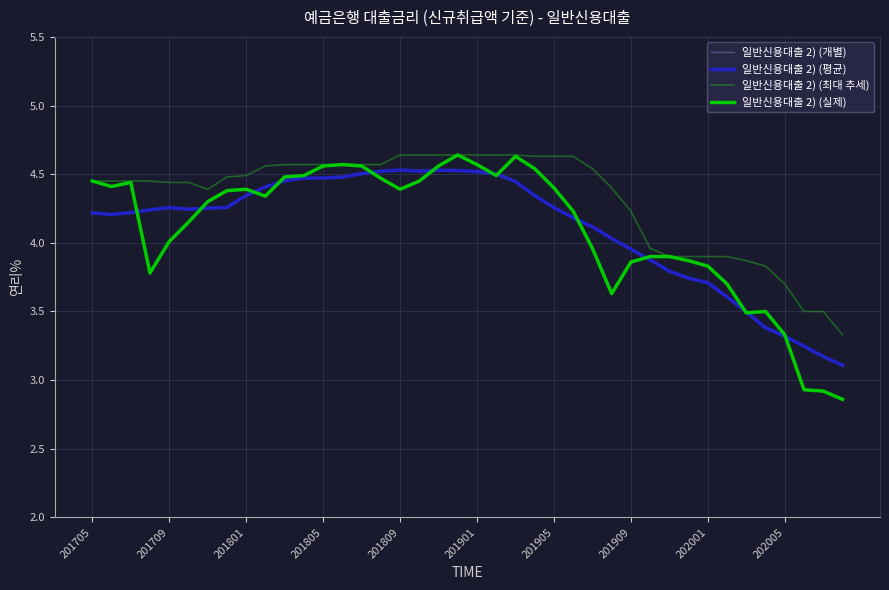

Reading left to right, list all the values displayed in this chart.

201705=4.5	201706=4.4	201707=4.4	201708=3.8	201709=4.0	201710=4.2	201711=4.3	201712=4.4	201801=4.4	201802=4.3	201803=4.5	201804=4.5	201805=4.6	201806=4.6	201807=4.6	201808=4.5	201809=4.4	201810=4.5	201811=4.6	201812=4.6	201901=4.6	201902=4.5	201903=4.6	201904=4.5	201905=4.4	201906=4.2	201907=4.0	201908=3.6	201909=3.9	201910=3.9	201911=3.9	201912=3.9	202001=3.8	202002=3.7	202003=3.5	202004=3.5	202005=3.3	202006=2.9	202007=2.9	202008=2.9